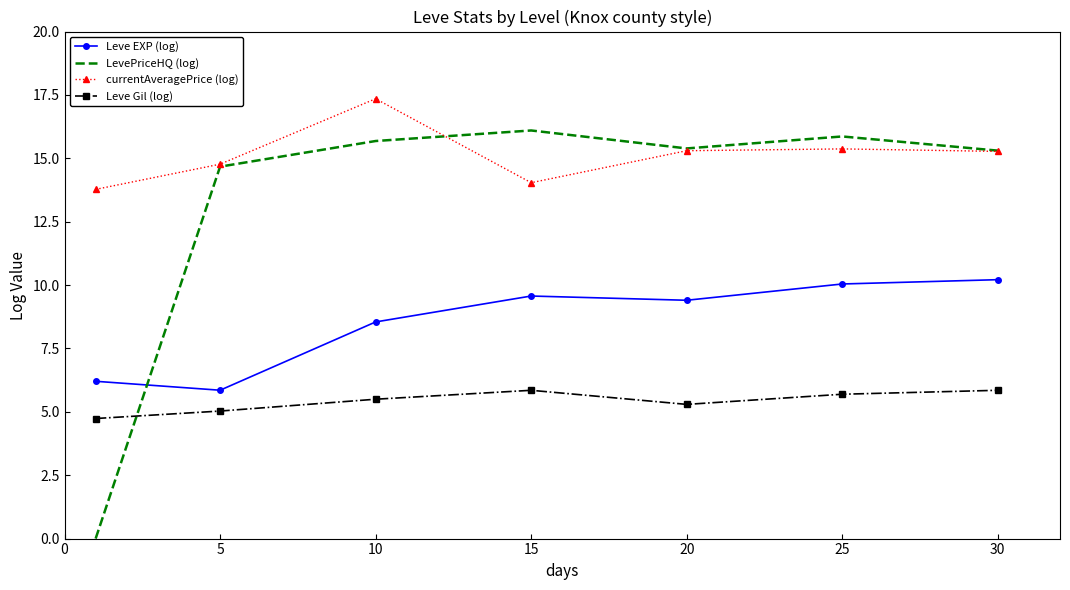

Rank the series by their average value, from lowest to highest.

Leve Gil (log), Leve EXP (log), LevePriceHQ (log), currentAveragePrice (log)